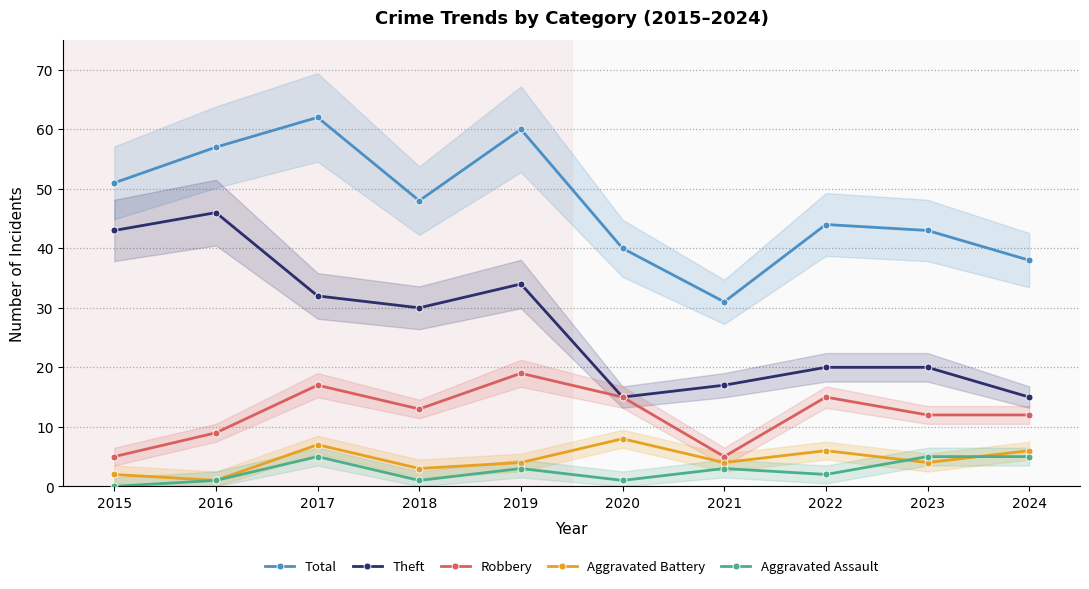

True or false: Theft has a value of 30 at 2021.

False